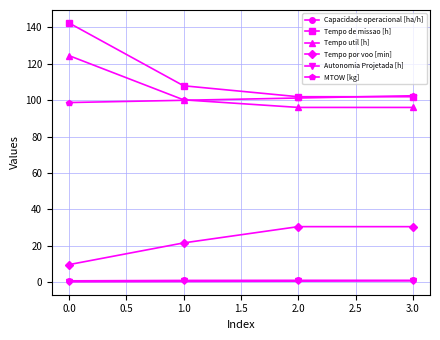

True or false: Tempo de missao [h] and Autonomia Projetada [h] intersect in this chart.

False